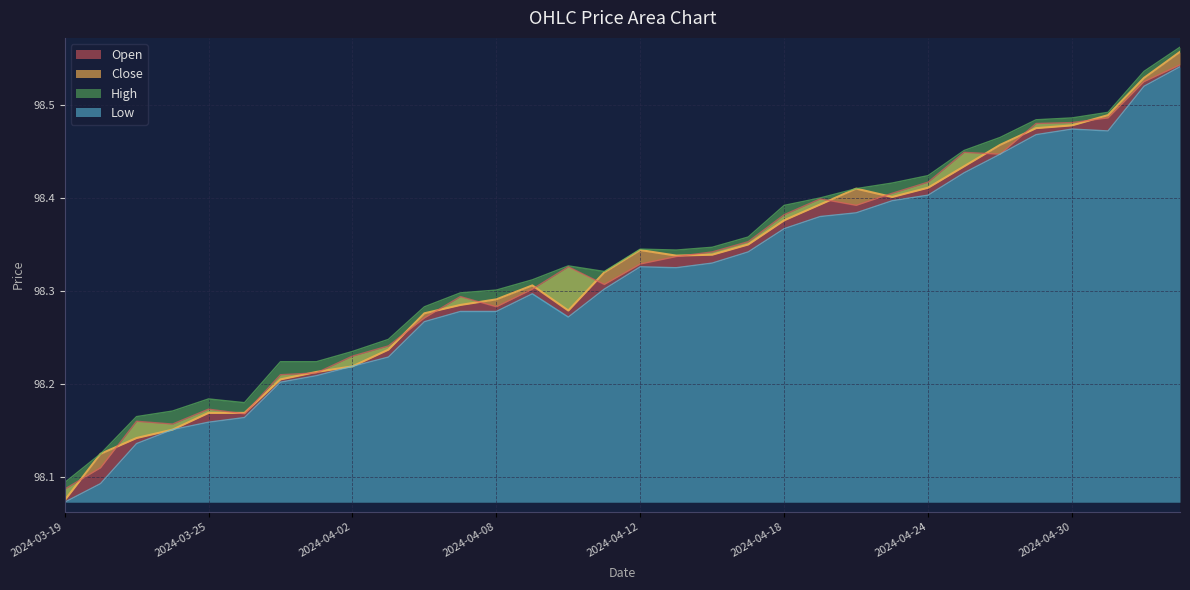

What is the label of the 19th point from the right?

2024-04-09